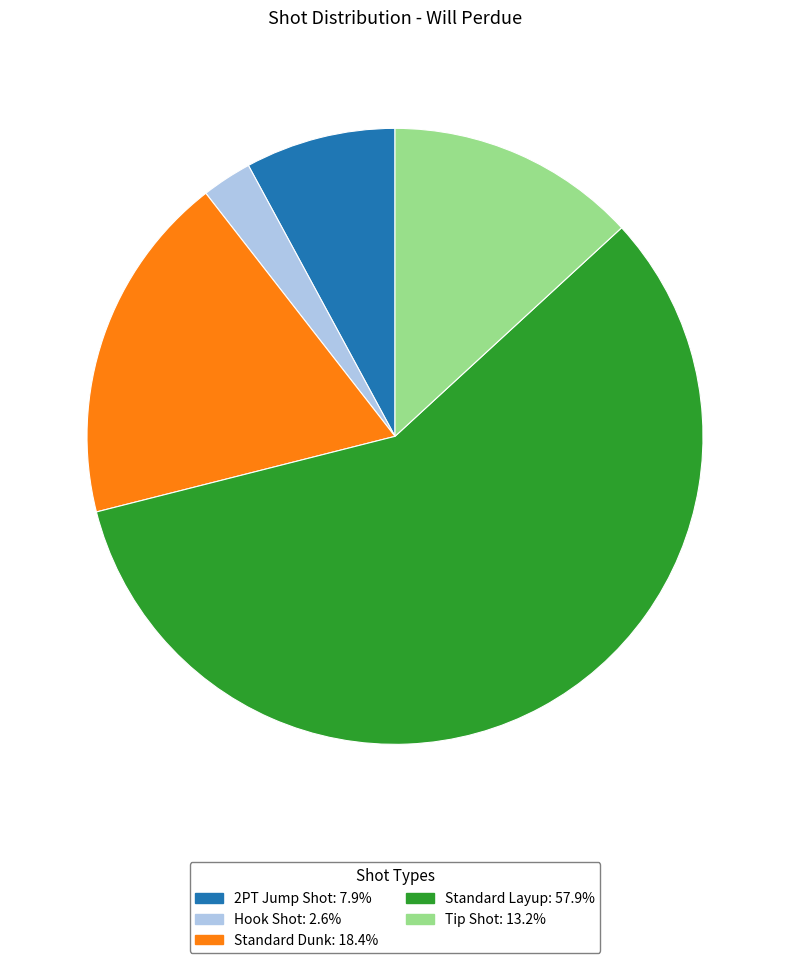

Rank the categories by value from lowest to highest.

Hook Shot, 2PT Jump Shot, Tip Shot, Standard Dunk, Standard Layup